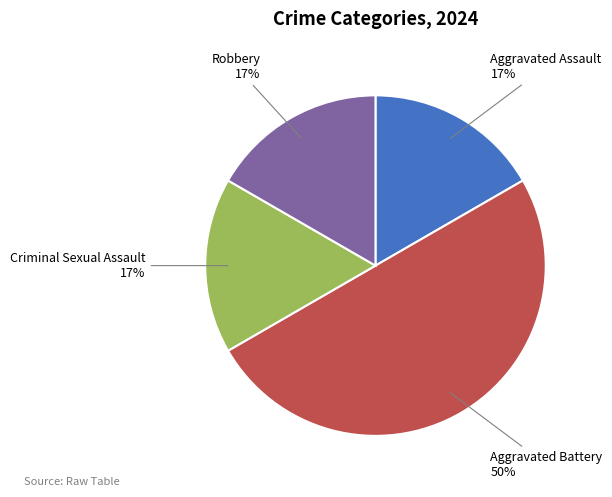

To the nearest percent, what is the average slice percentage?

25%